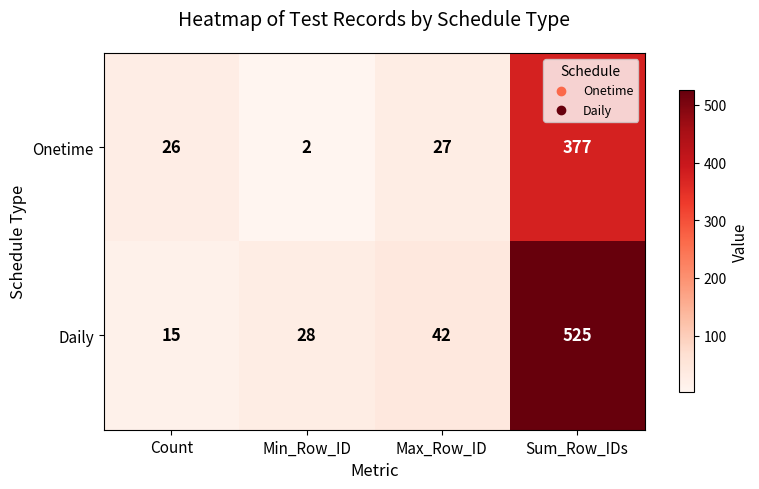

The value of Onetime at Max_Row_ID is 27. True or false?

True